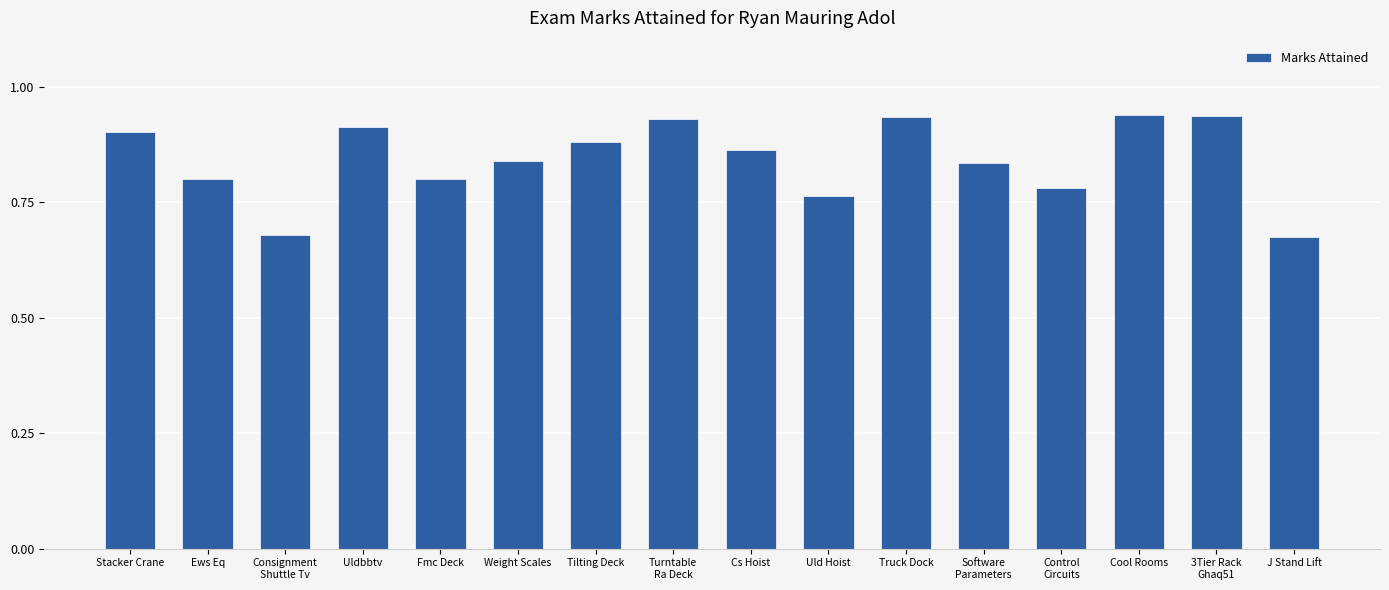

What position from the left is Stacker Crane?

1